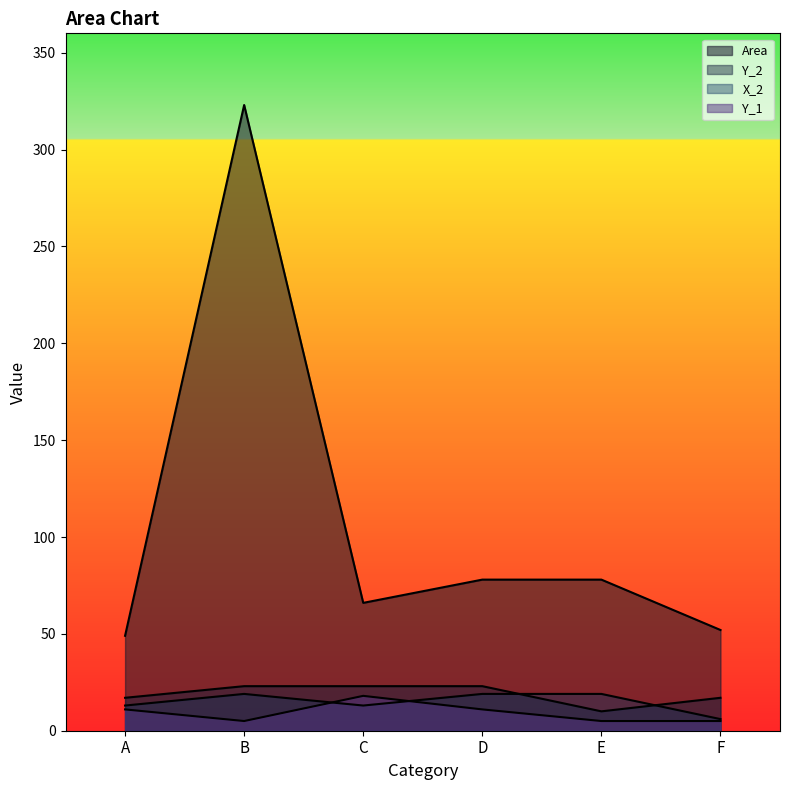

Does the chart have visible grid lines?

No